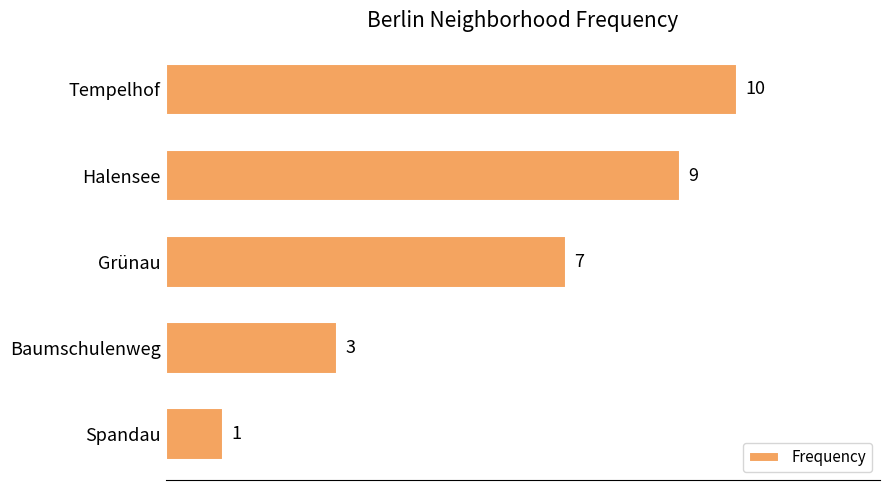

What is the difference between the second highest and second lowest values?

6